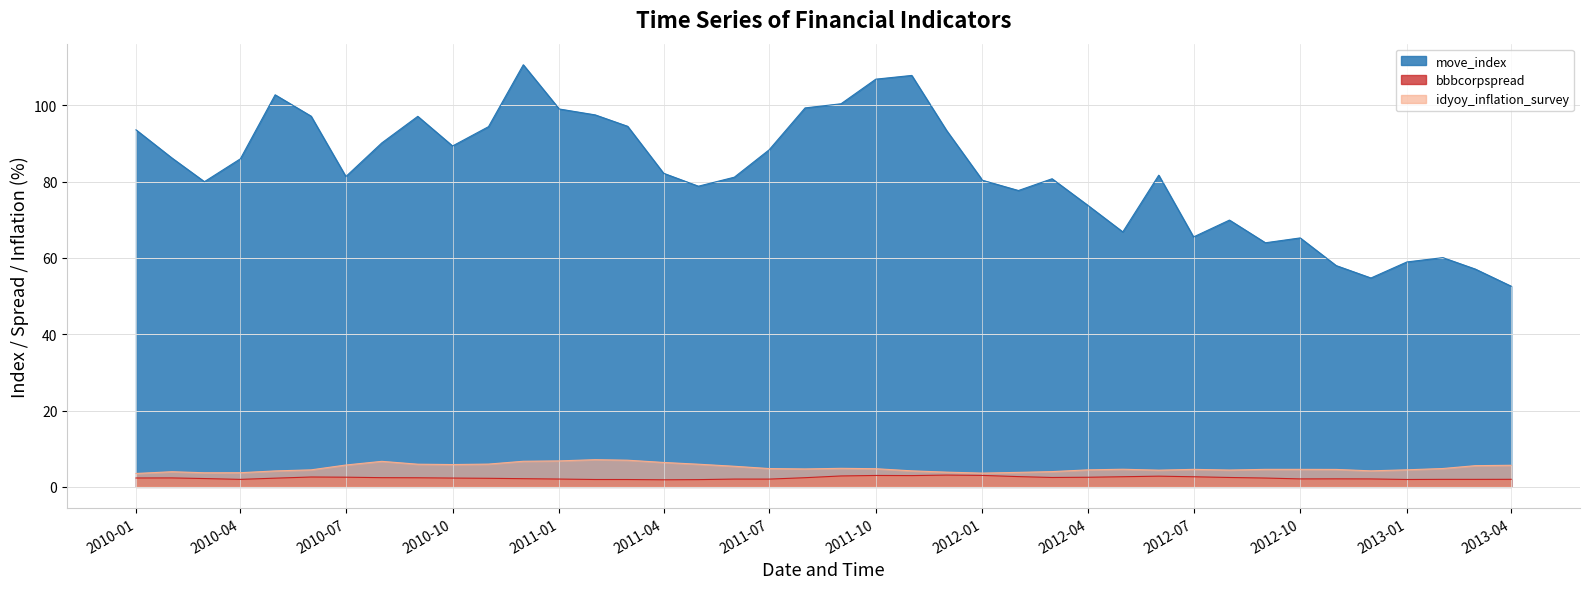

What is the sum of all move_index values?

3305.3